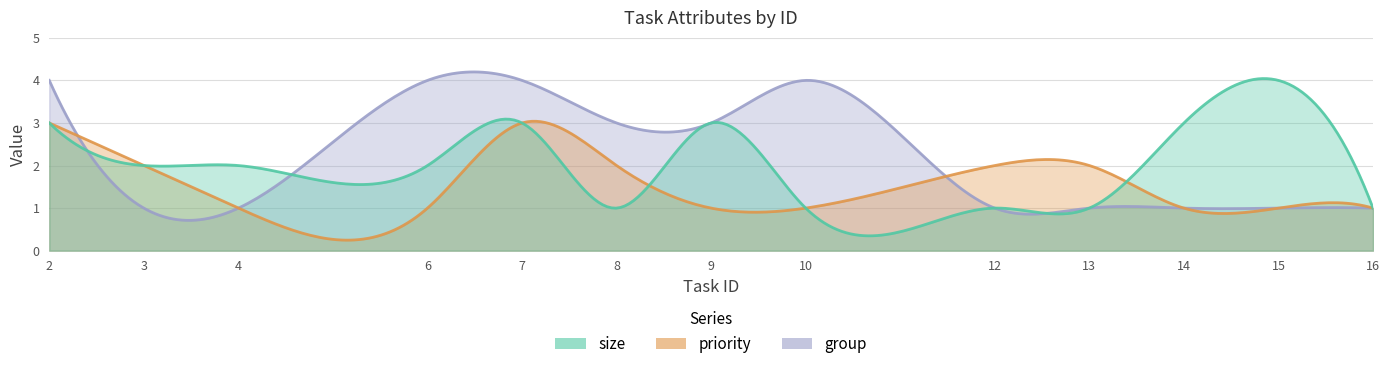

Which series changed the most between 3 and 4?

priority